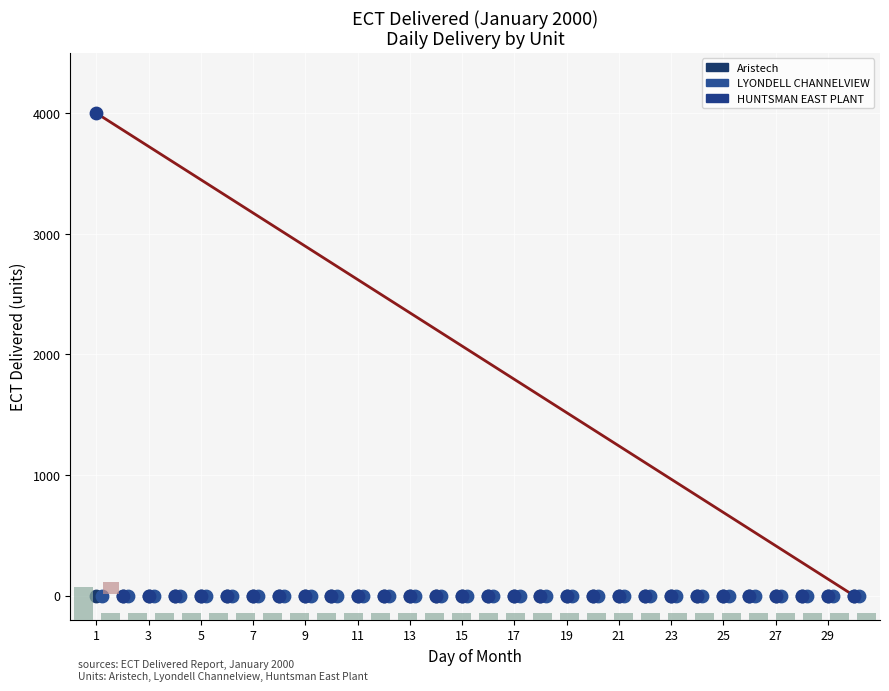

What are all the series names shown in the legend?

Aristech, LYONDELL CHANNELVIEW, HUNTSMAN EAST PLANT